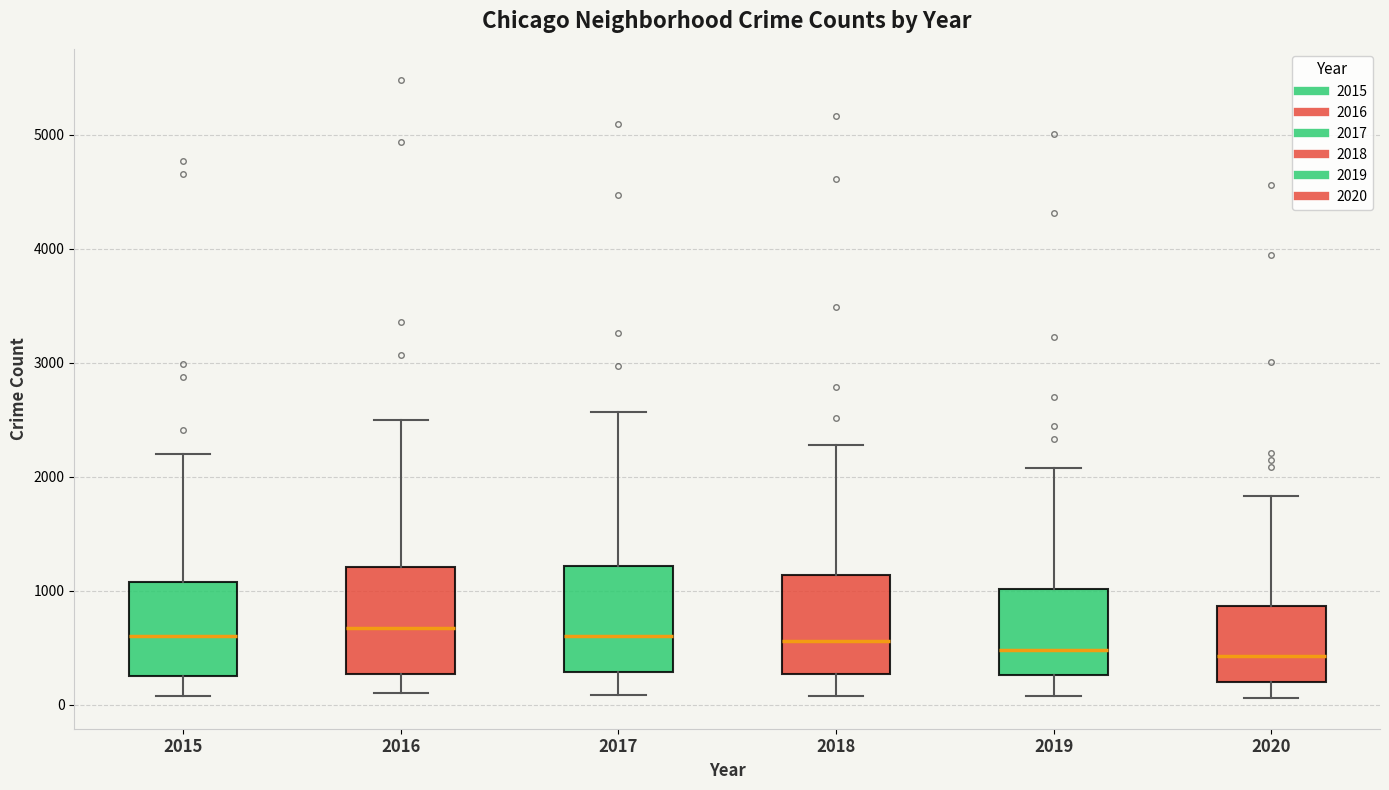

Reading left to right, read every box against the y-axis: the position of its median line, the range the box covers, and the ends of its whiskers. The values are not printed on the chart, so give them approximately, as read against the axis.

2015: median 600, box 300 to 1100, whiskers 100 to 2200
2016: median 700, box 300 to 1200, whiskers 100 to 2500
2017: median 600, box 300 to 1200, whiskers 100 to 2600
2018: median 600, box 300 to 1100, whiskers 100 to 2300
2019: median 500, box 300 to 1000, whiskers 100 to 2100
2020: median 400, box 200 to 900, whiskers 100 to 1800